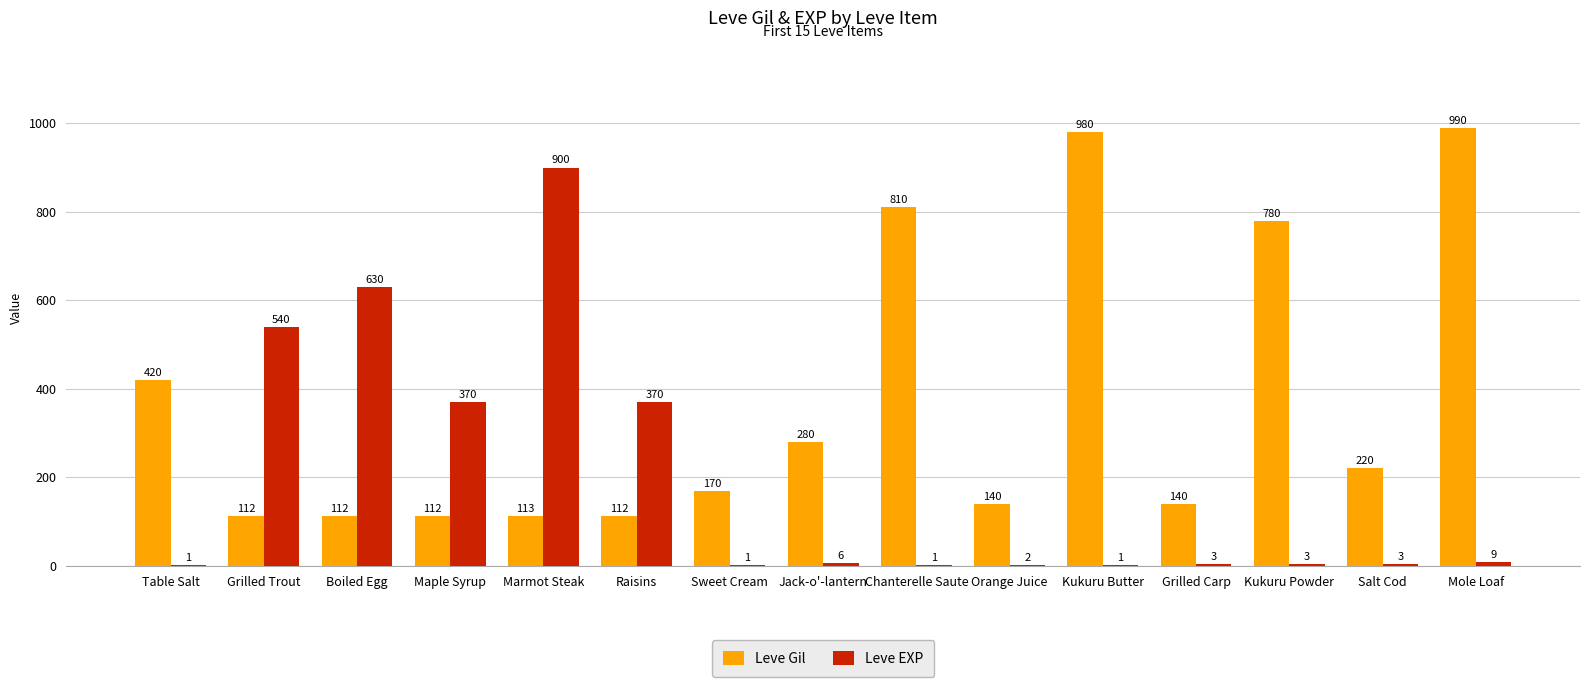

What is the total value across all series at Table Salt?

421